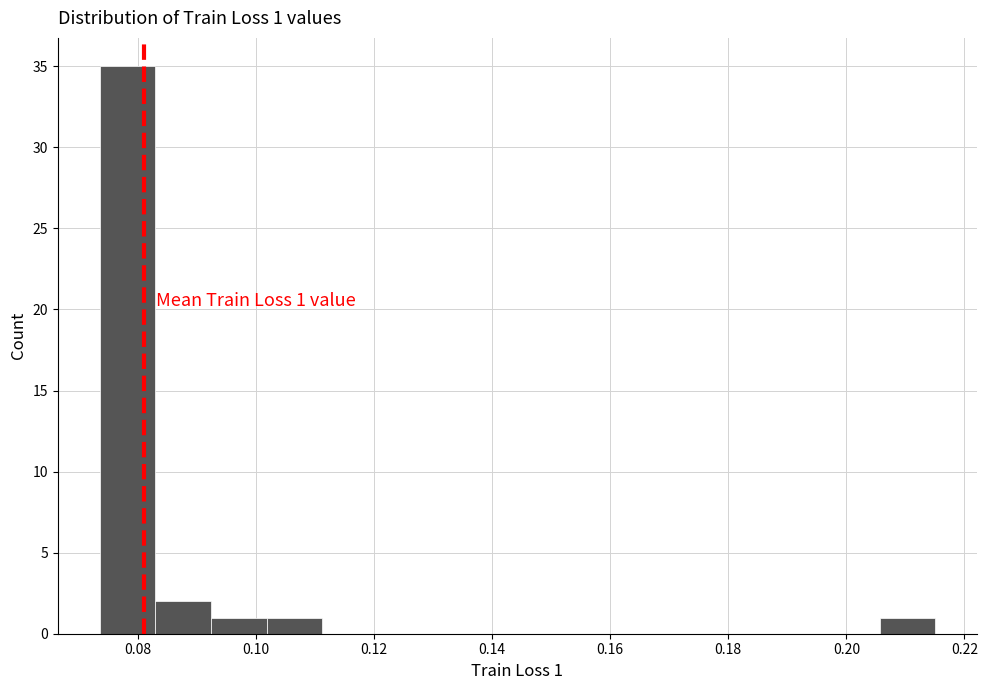

Which range on the x-axis has the tallest bar?

0.074 to 0.082